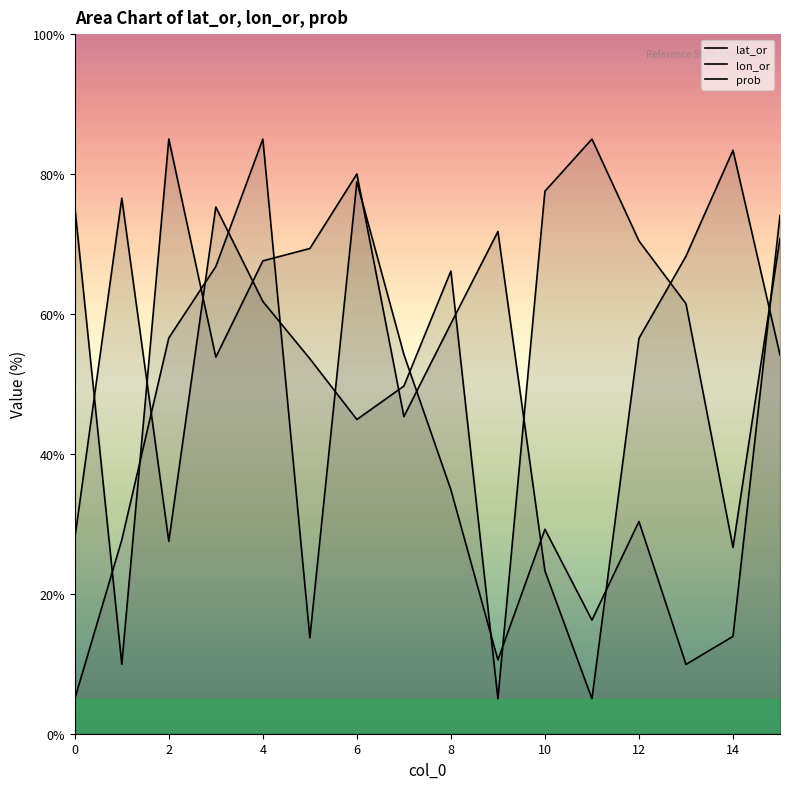

The value of prob at 7 is 81.5. True or false?

False